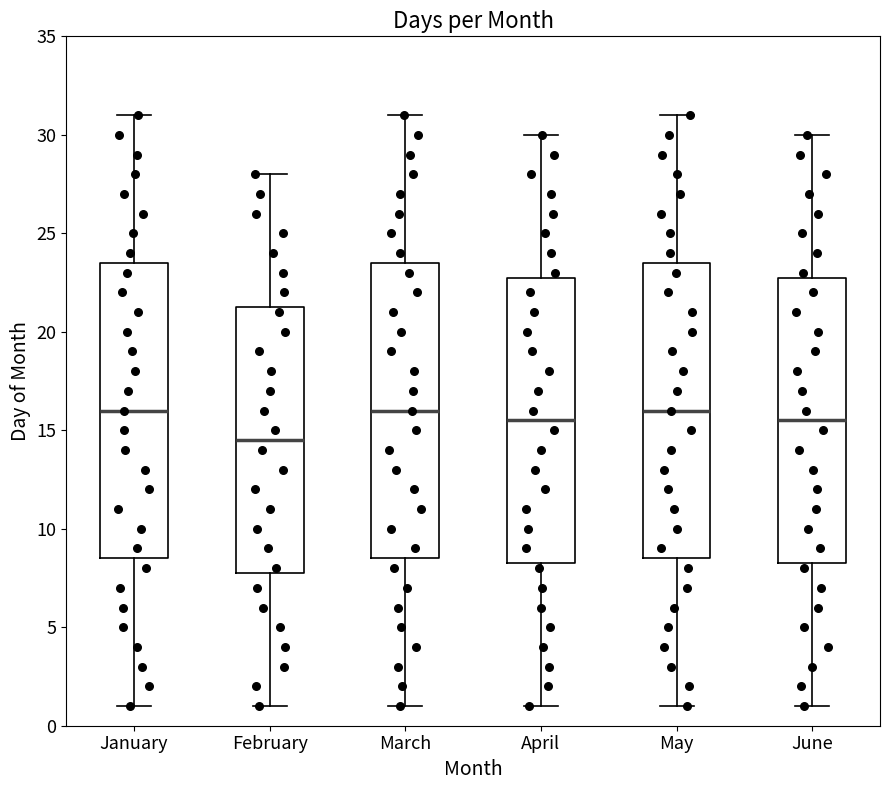

Where is the lower edge of the box for February on the y-axis? The values are not printed on the chart, so give them approximately, as read against the axis.

8.0